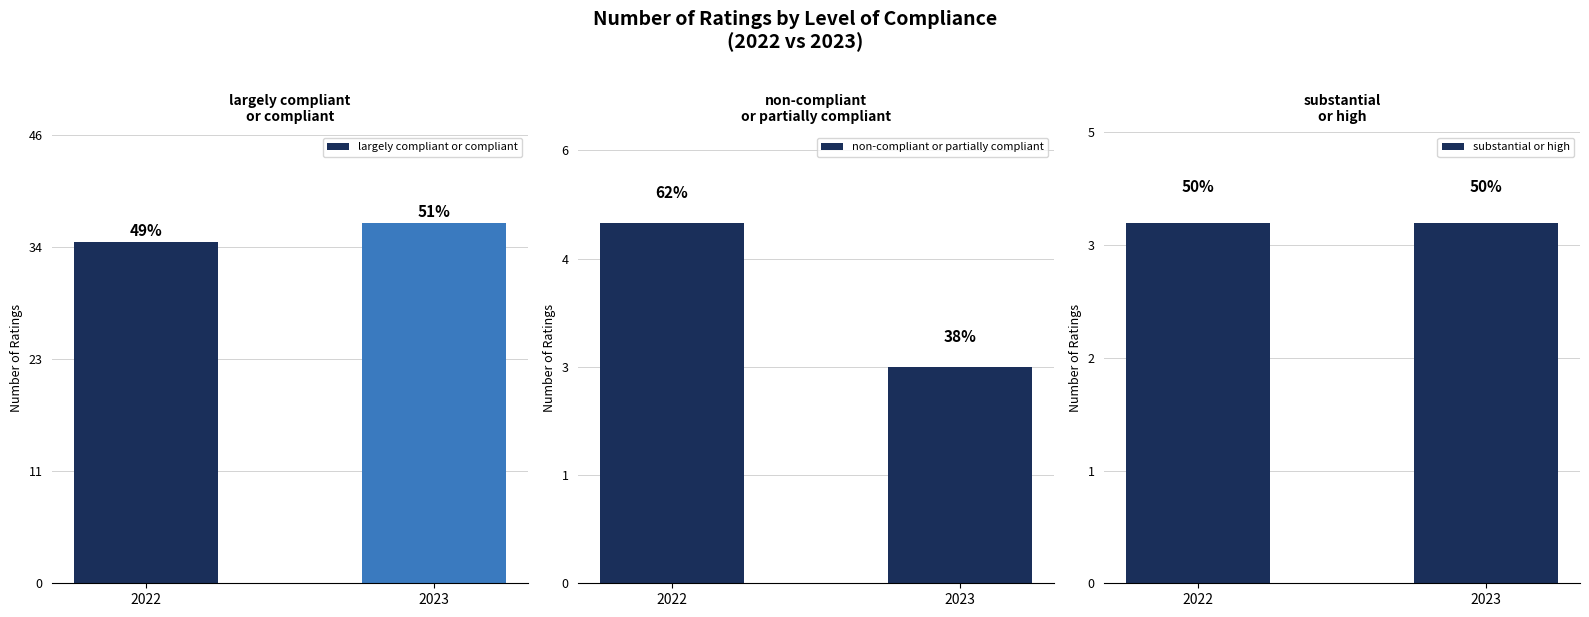

Reading left to right, transcribe all the data shown in this chart.

largely compliant or compliant: 2022=35	2023=37
non-compliant or partially compliant: 2022=5	2023=3
substantial or high: 2022=4	2023=4